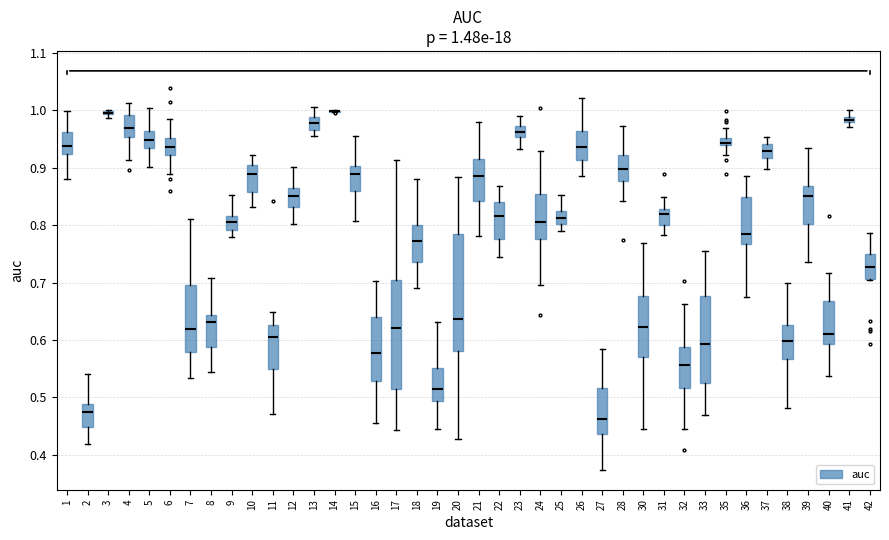

Comparing the boxes themselves (not the whiskers), which one is the tallest?

20